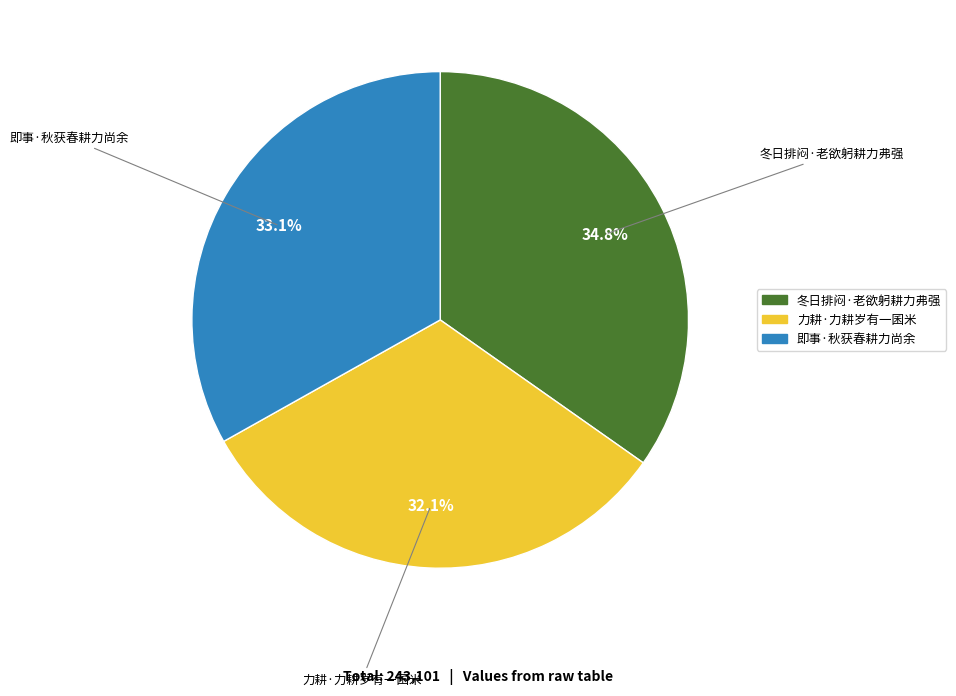

To the nearest percent, what is the difference between the largest and smallest slice percentages?

3%